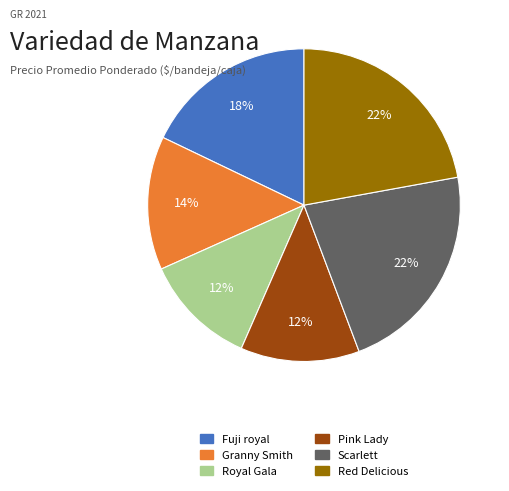

Do Fuji royal and Royal Gala together represent more than half of the pie?

No